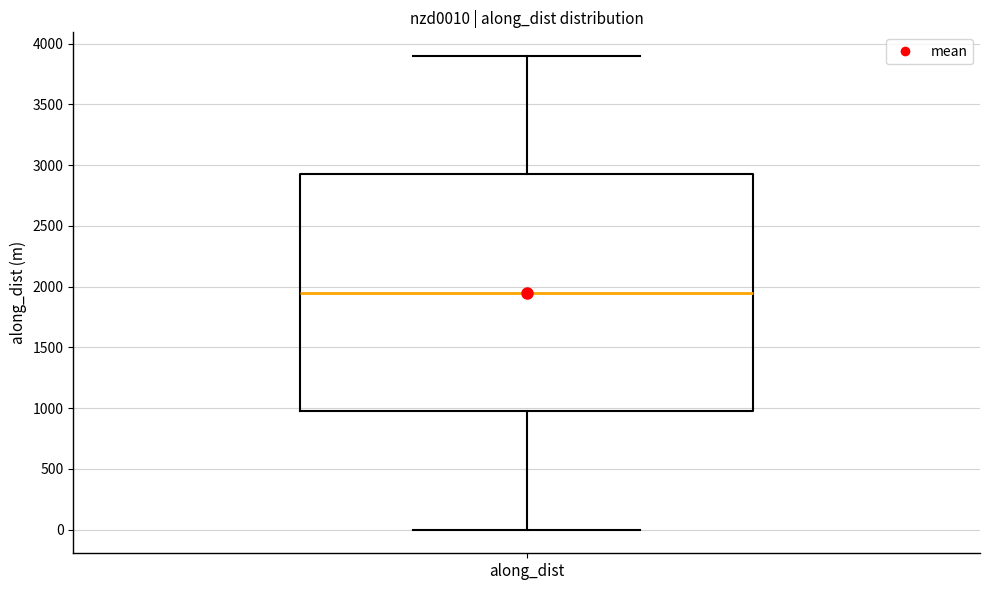

Where is the upper edge of the box for along_dist on the y-axis? The values are not printed on the chart, so give them approximately, as read against the axis.

2900